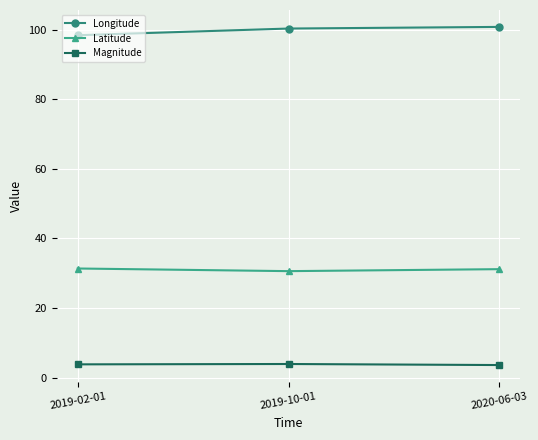

The value of Longitude at 2020-06-03 is 32.8. True or false?

False